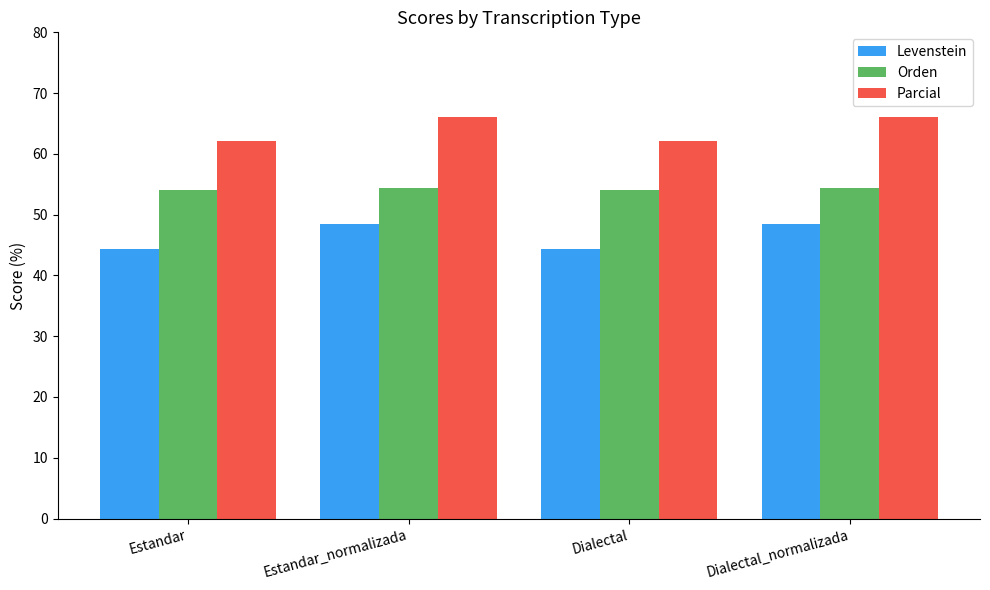

Which series has the largest range (max minus min)?

Levenstein